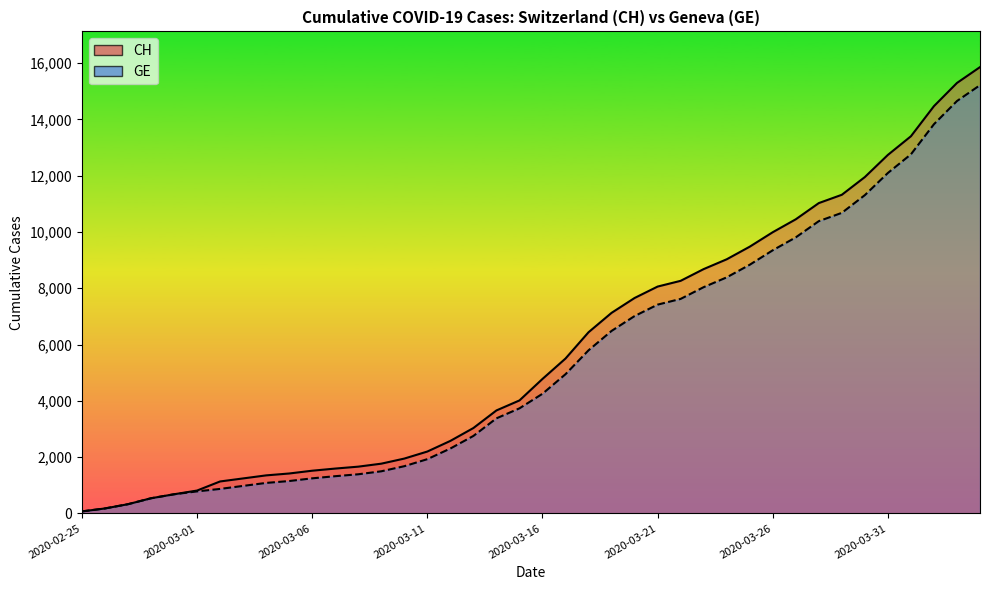

True or false: CH and GE cross at least once.

False